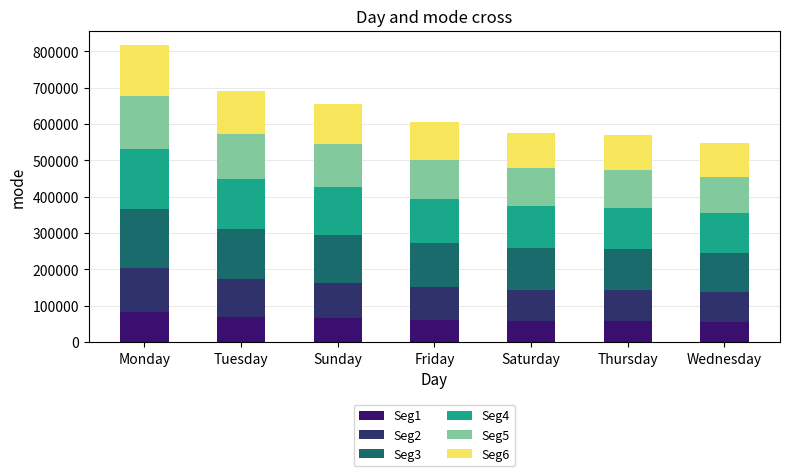

At which category is the sum across all series the highest?

Monday